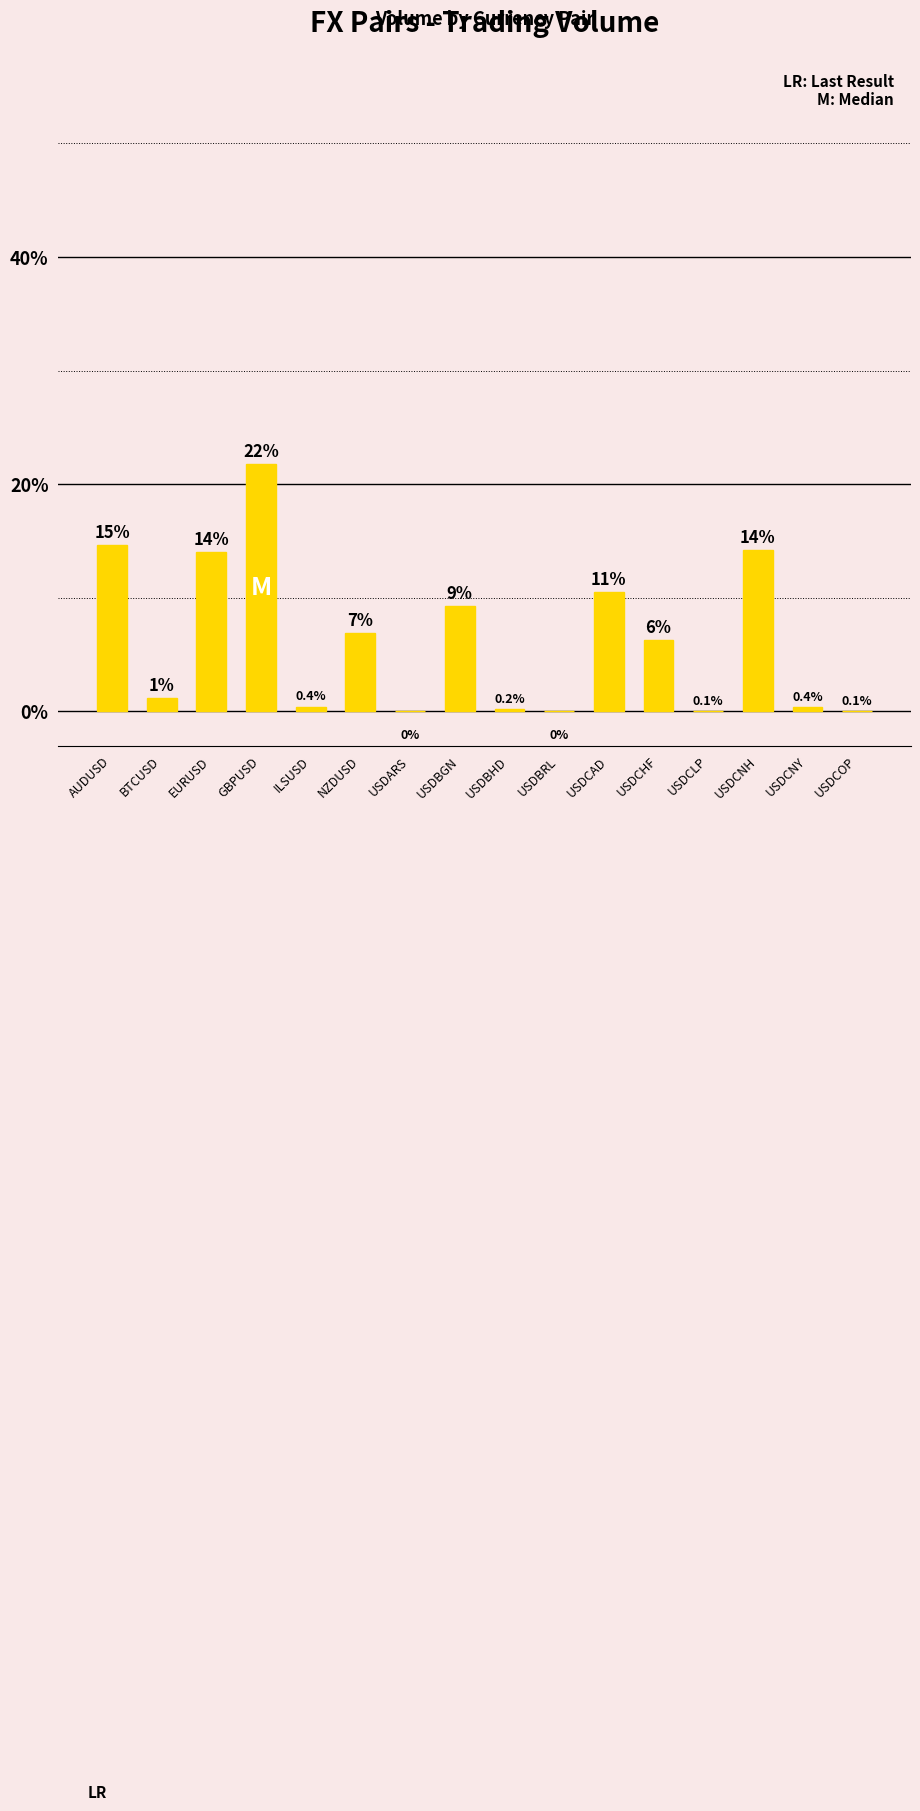

True or false: the data shows 10.5 at USDCAD.

True